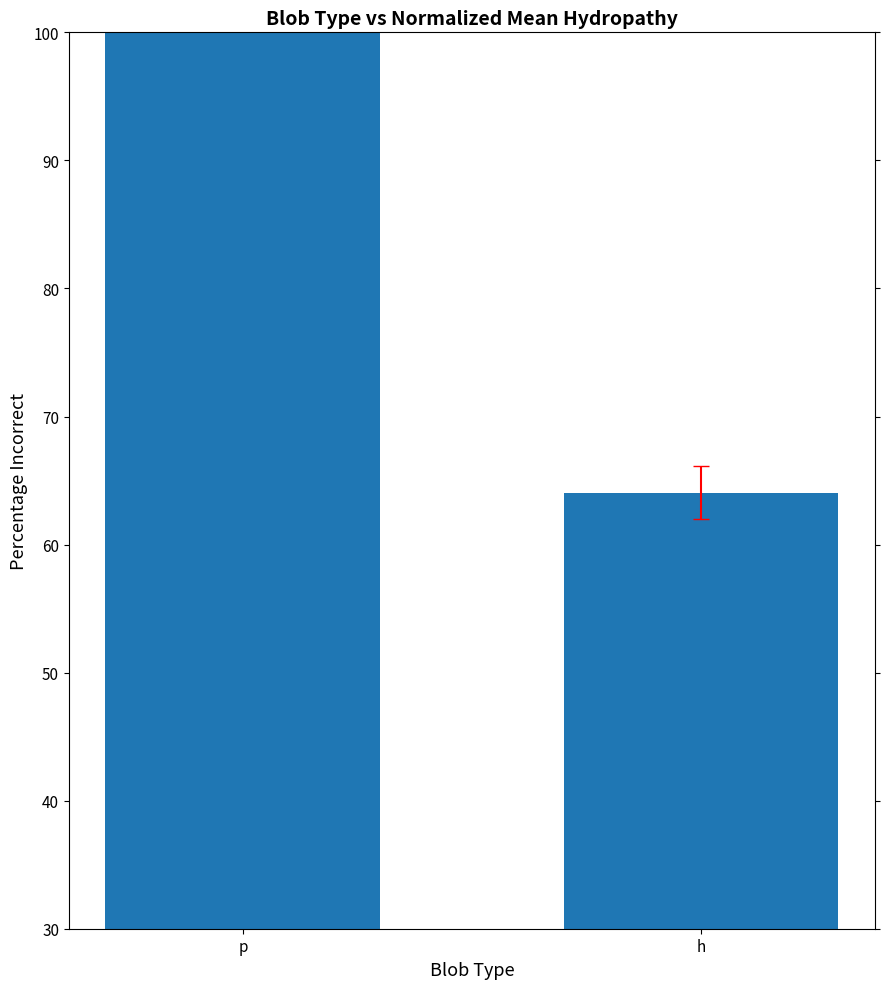

Reading left to right, extract all data points from this chart.

p=100.0	h=64.1